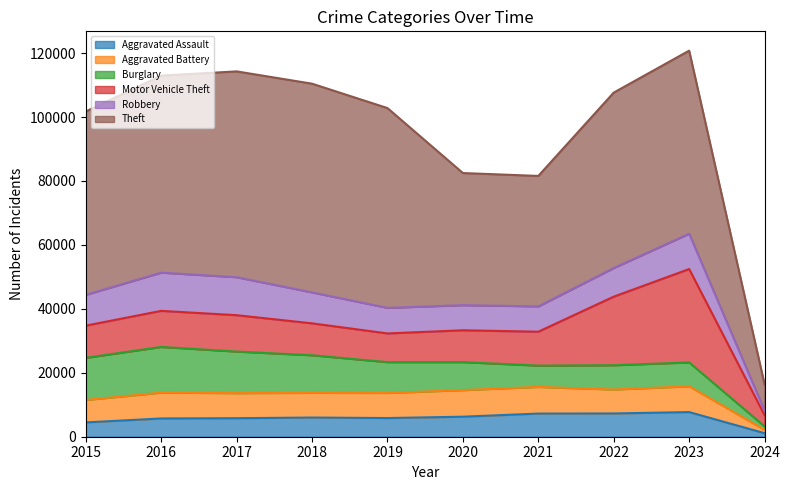

Reading right to left, what are all the values shown in this chart?

Aggravated Assault: 1111	7706	7280	7242	6264	5841	6001	5793	5712	4480
Aggravated Battery: 1056	8075	7488	8347	8319	7858	7735	7845	8086	7019
Burglary: 1054	7466	7594	6662	8758	9638	11747	13001	14289	13184
Motor Vehicle Theft: 3523	29211	21457	10602	9959	8977	9985	11380	11286	10068
Robbery: 1388	11059	8963	7918	7855	7995	9681	11880	11960	9638
Theft: 8263	57257	54864	40809	41329	62494	65288	64386	61623	57350